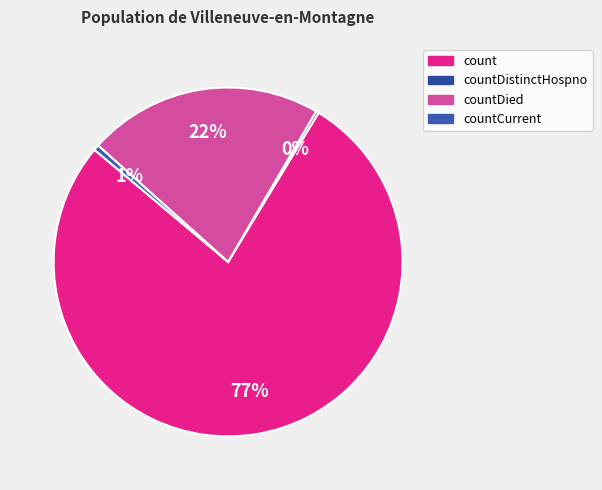

To the nearest percent, what is the average slice percentage?

25%